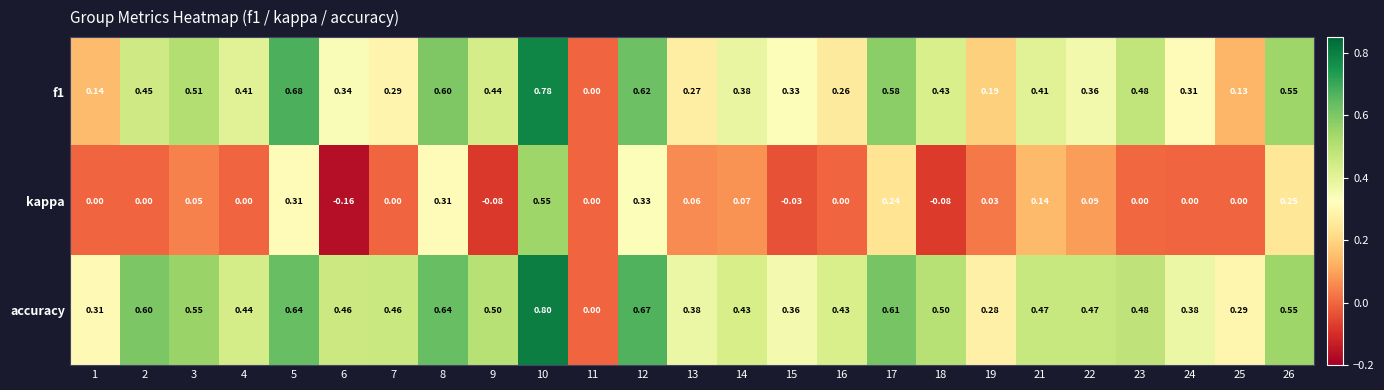

Rank the series by their average value, from lowest to highest.

kappa, f1, accuracy